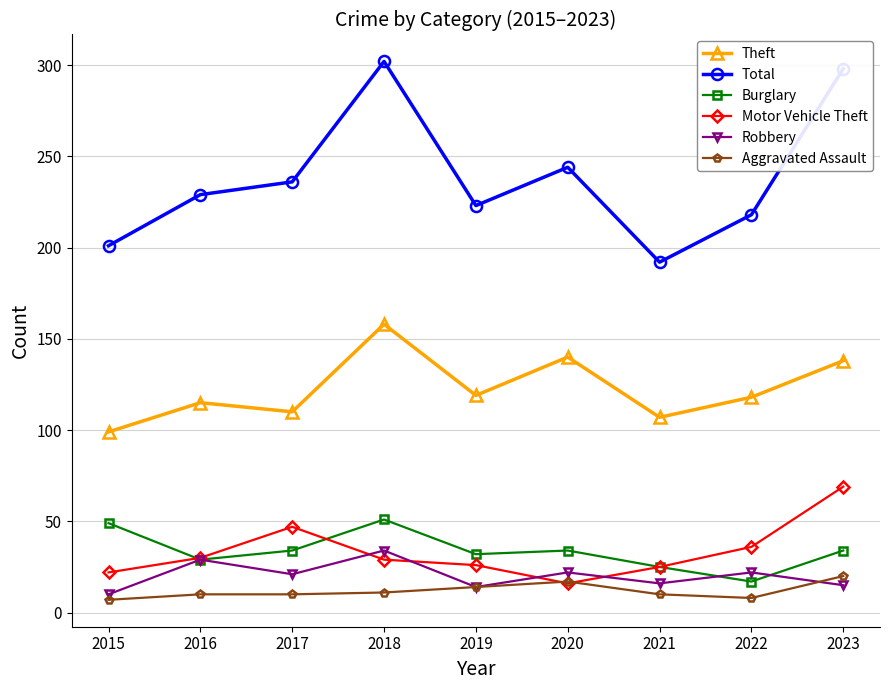

True or false: Theft and Robbery intersect in this chart.

False